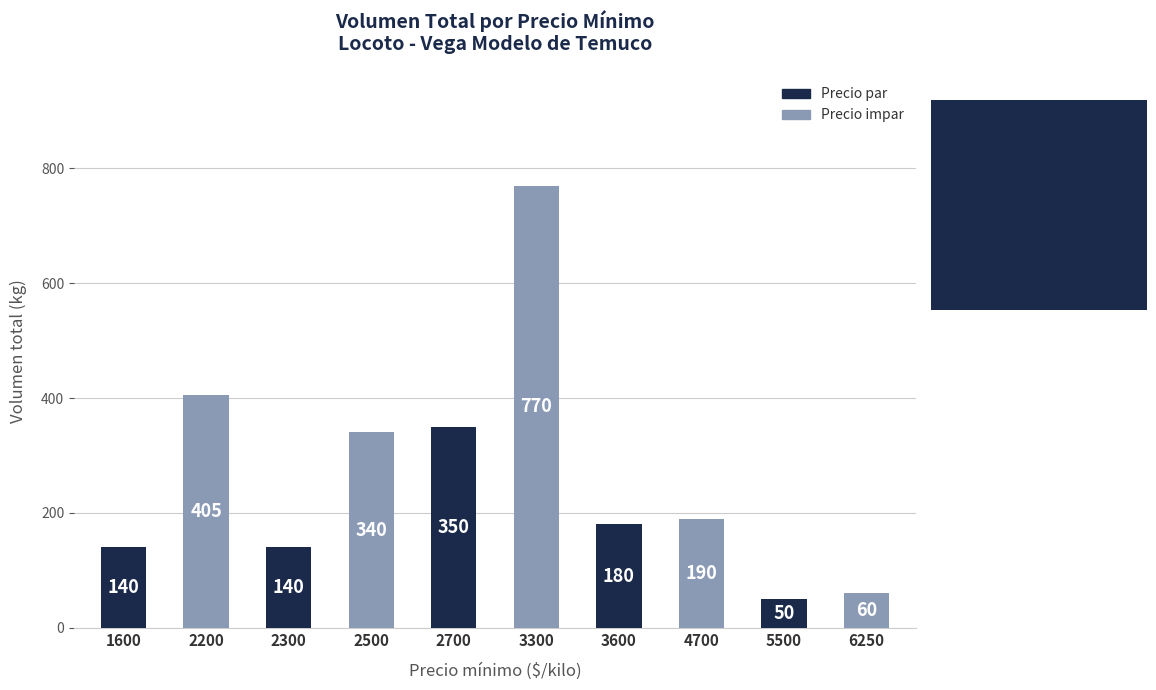

True or false: the data shows 14 at 5500.

False